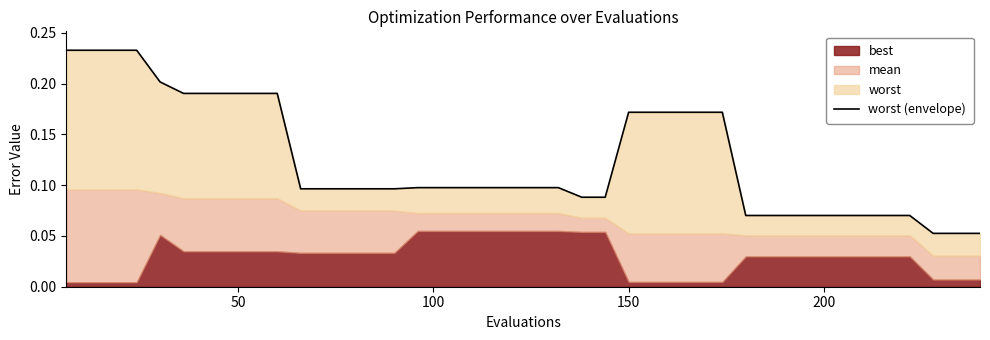

Reading left to right, what are all the values shown in this chart?

0.2	0.2	0.2	0.2	0.2	0.2	0.2	0.2	0.2	0.2	0.1	0.1	0.1	0.1	0.1	0.1	0.1	0.1	0.1	0.1	0.1	0.1	0.1	0.1	0.2	0.2	0.2	0.2	0.2	0.1	0.1	0.1	0.1	0.1	0.1	0.1	0.1	0.1	0.1	0.1